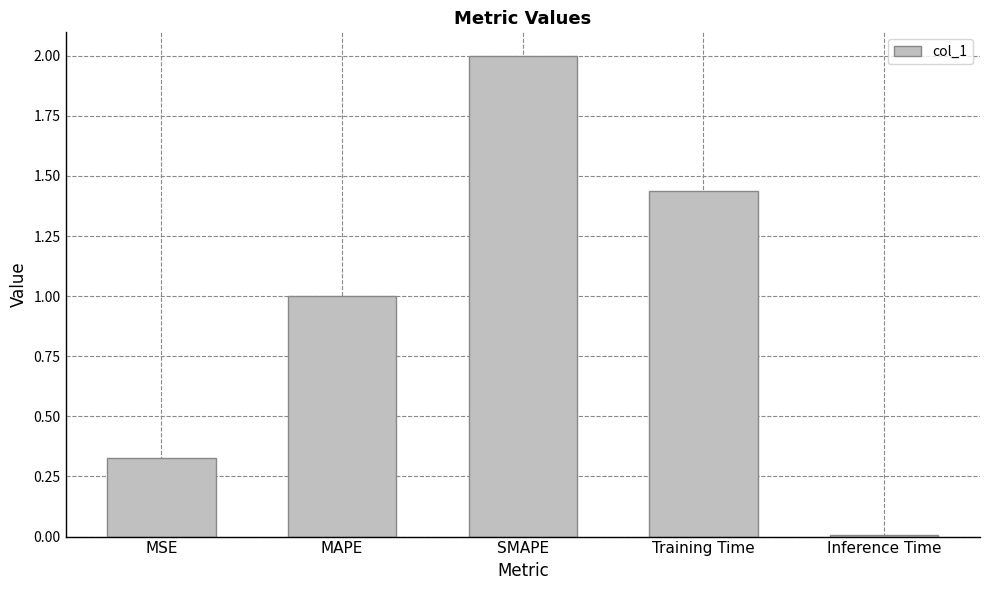

Which category has the lowest value across all series?

Inference Time